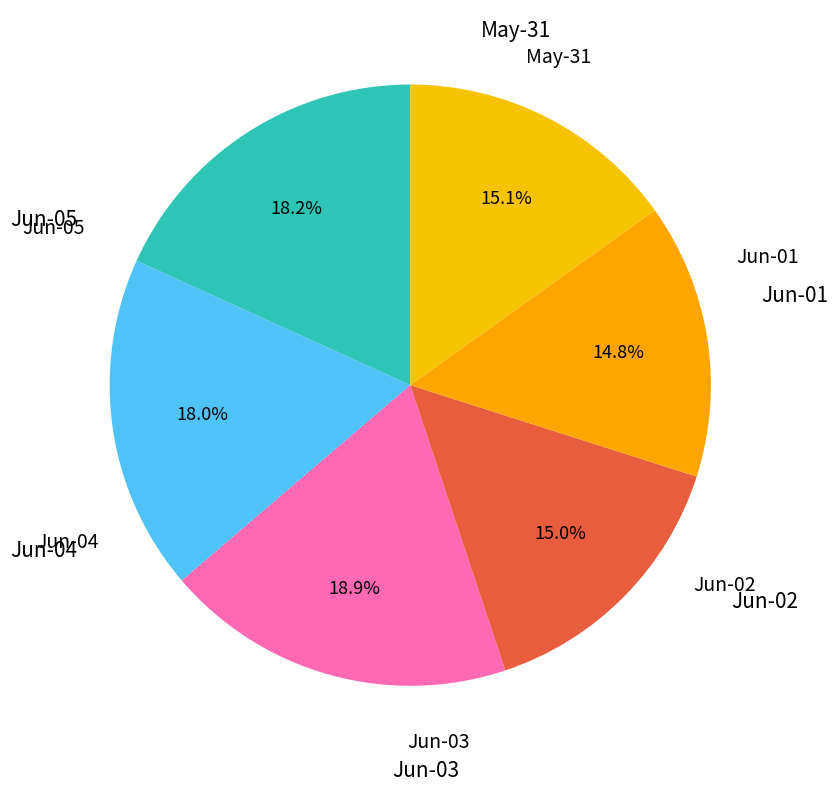

Count the number of slices in the pie.

6